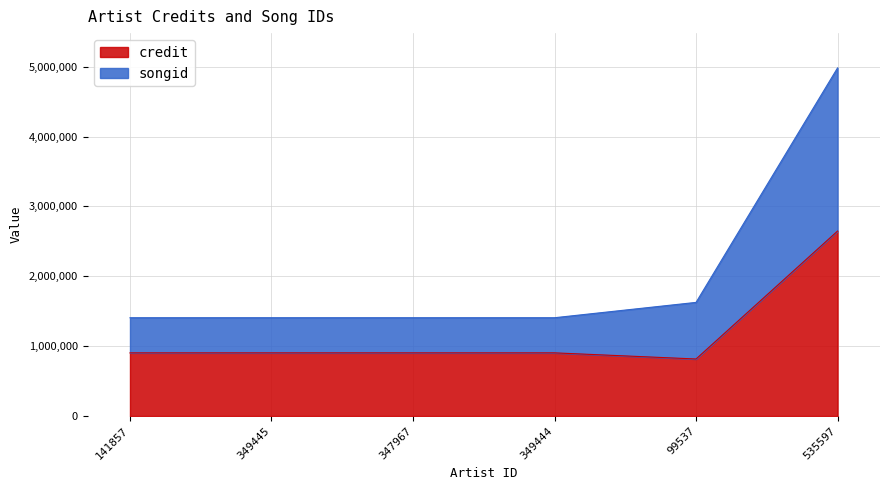

What is the total value across all series at 141857?

1406732